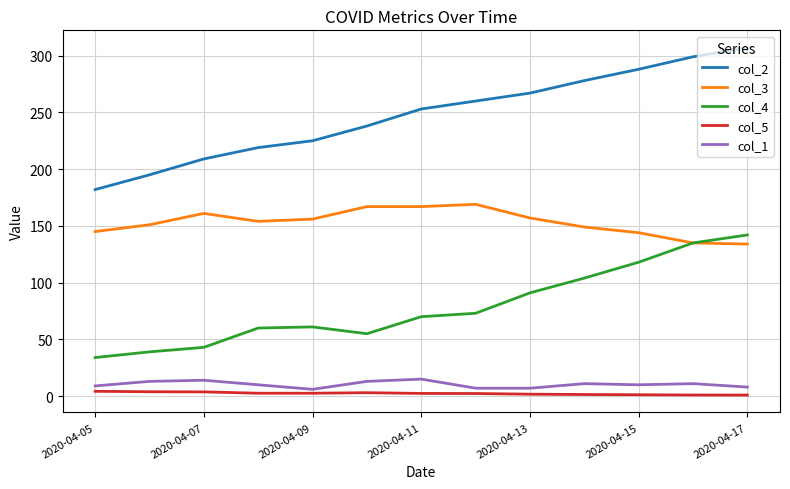

Which series has the largest total across all categories?

col_2